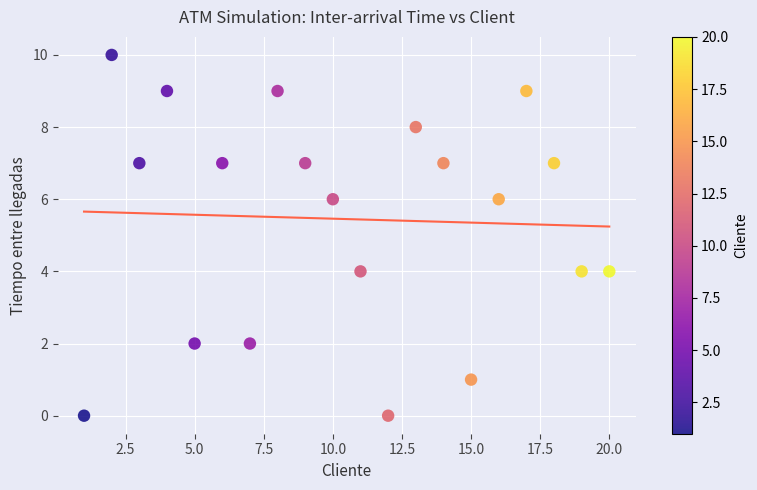

What is the range of Y values (max minus min)?

10